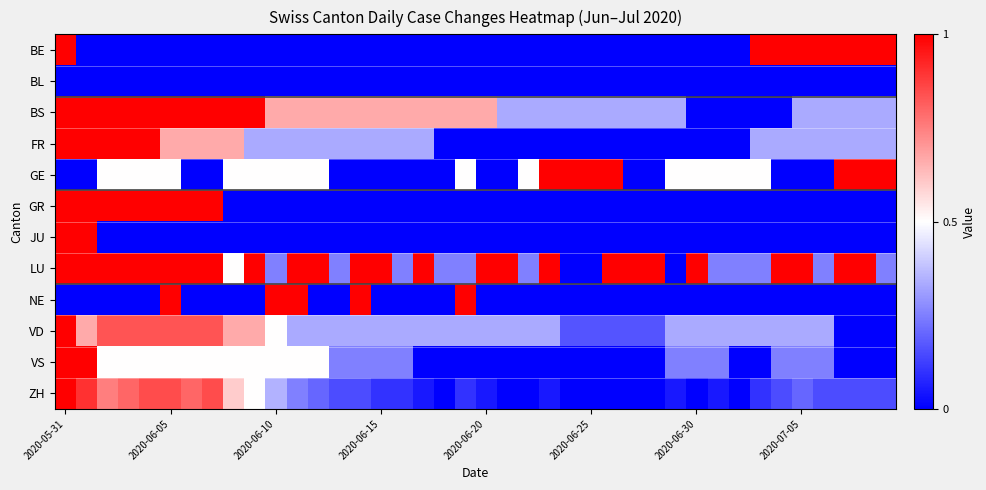

Rank the series by their maximum value, from lowest to highest.

BL, BE, BS, FR, GE, GR, JU, LU, NE, VD, VS, ZH